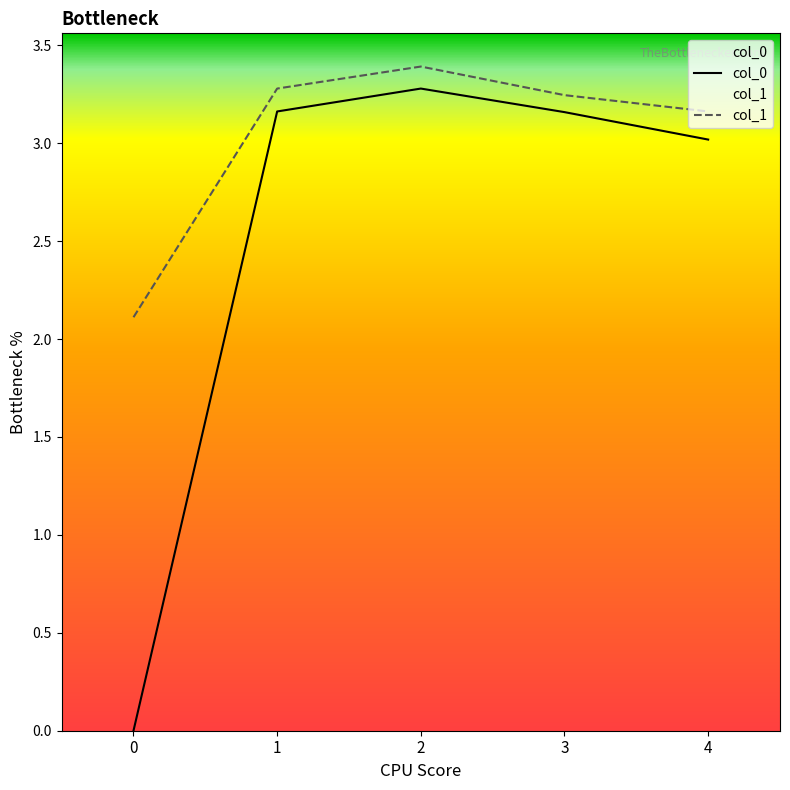

Reading left to right, transcribe all the data shown in this chart.

col_0: 0=0.0	1=3.2	2=3.3	3=3.2	4=3.0
col_1: 0=2.1	1=3.3	2=3.4	3=3.2	4=3.2